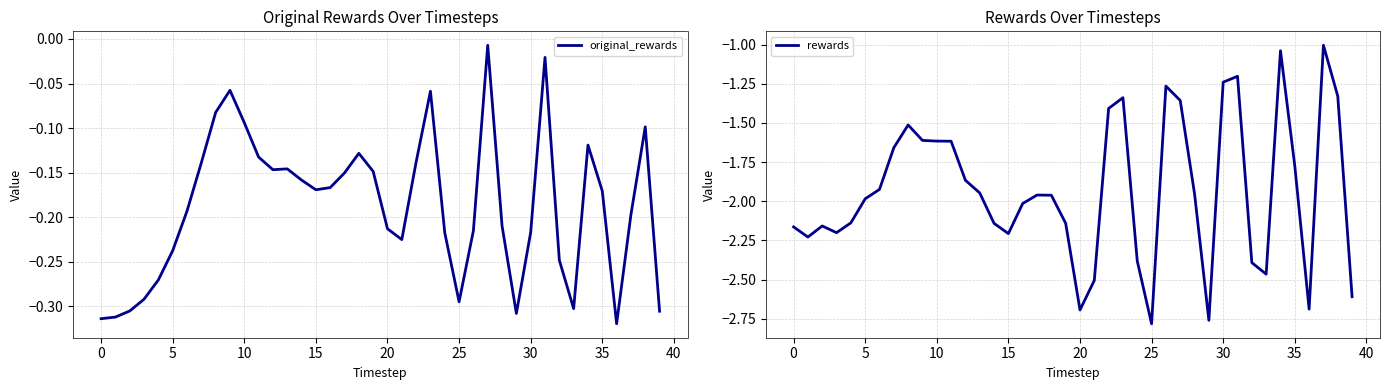

True or false: rewards has more than 0 points higher than both neighbors.

True